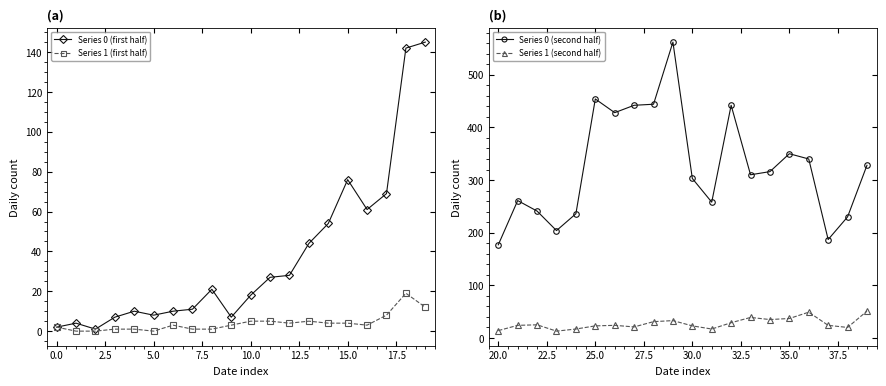

The value of Series 1 (first half) at 13 is 9. True or false?

False